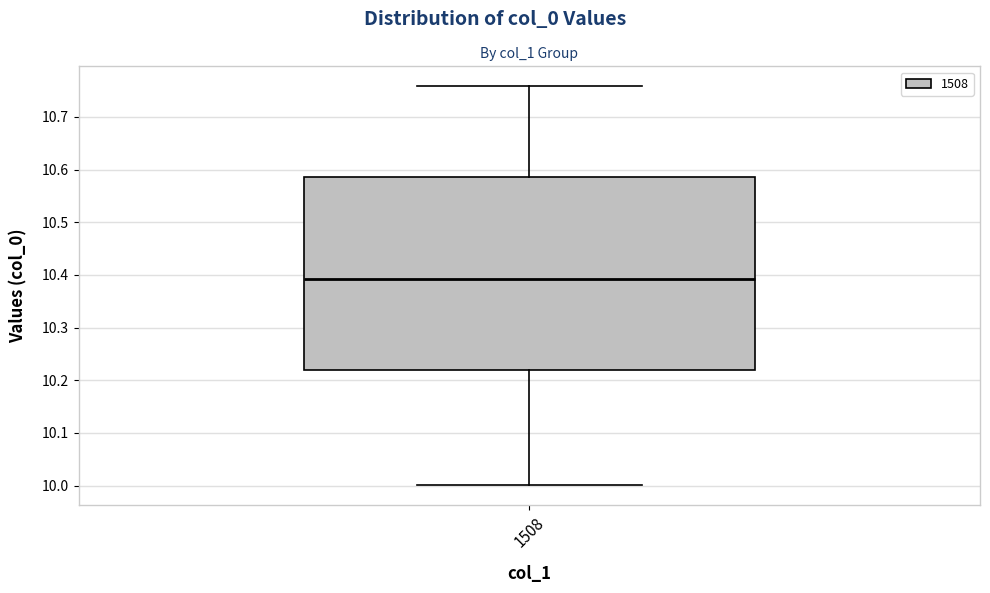

Where is the lower edge of the box at x = 1508 on the y-axis? The values are not printed on the chart, so give them approximately, as read against the axis.

10.22